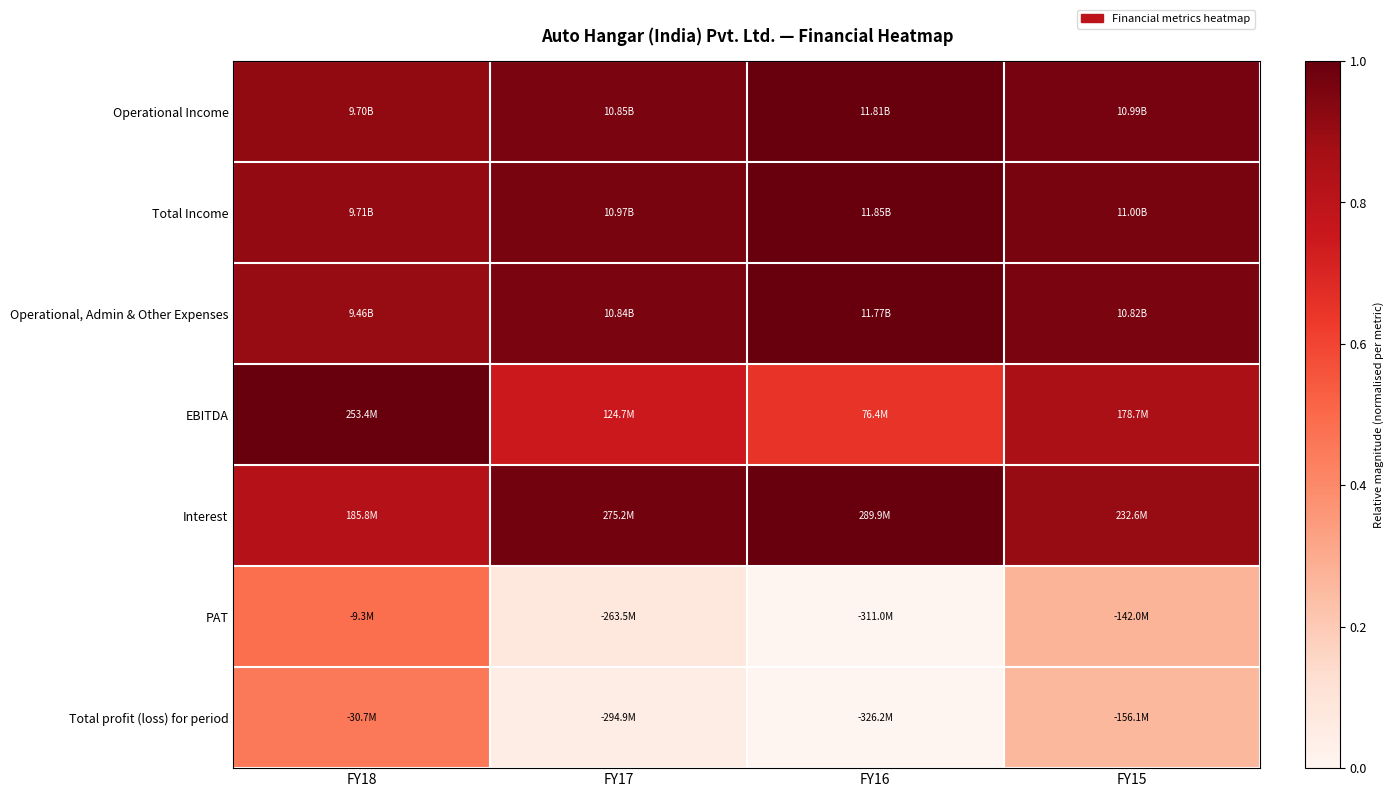

Reading left to right, what are all the values shown in this chart?

Operational Income: FY18=0.9	FY17=1.0	FY16=1.0	FY15=1.0
Total Income: FY18=0.9	FY17=1.0	FY16=1.0	FY15=1.0
Operational, Admin & Other Expenses: FY18=0.9	FY17=1.0	FY16=1.0	FY15=1.0
EBITDA: FY18=1.0	FY17=0.7	FY16=0.7	FY15=0.9
Interest: FY18=0.8	FY17=1.0	FY16=1.0	FY15=0.9
PAT: FY18=0.5	FY17=0.1	FY16=0.0	FY15=0.3
Total profit (loss) for period: FY18=0.5	FY17=0.0	FY16=0.0	FY15=0.3